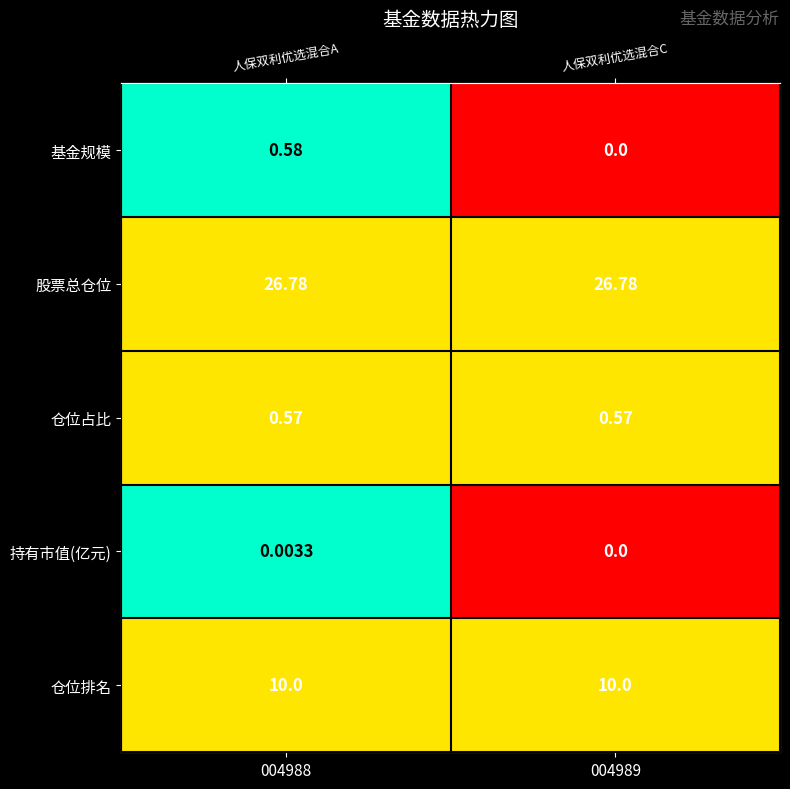

Count the number of categories in the chart.

2